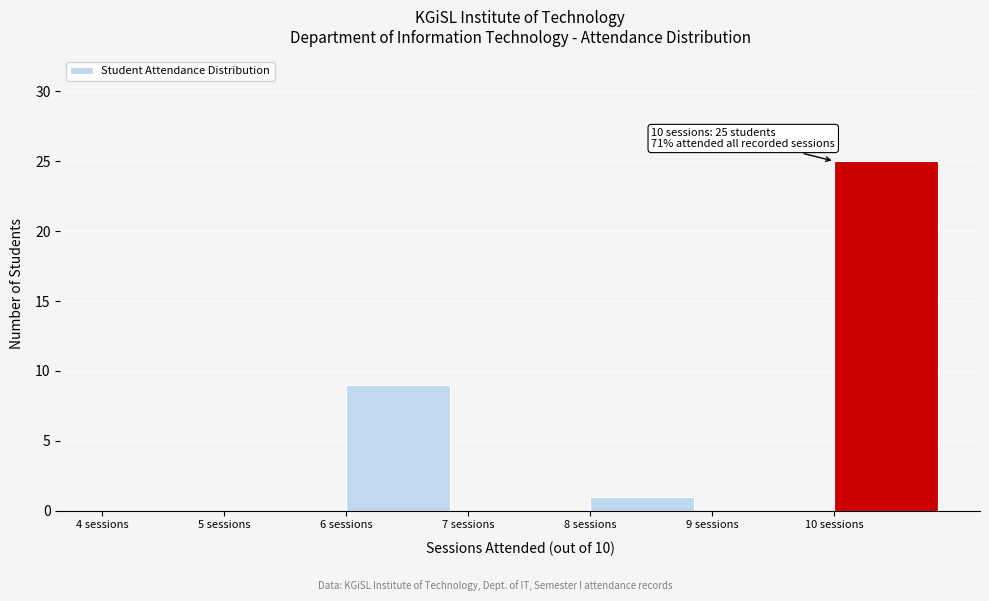

Over which range of the x-axis is the bar tallest?

10 to 11